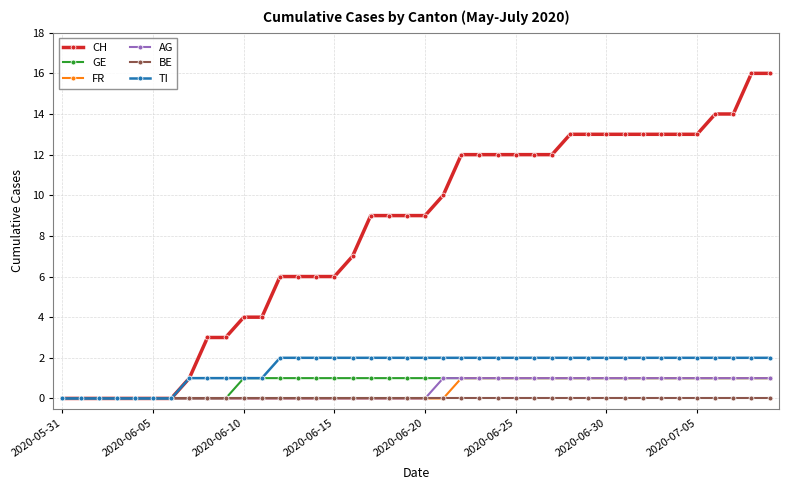

Which series has the widest spread of values?

CH